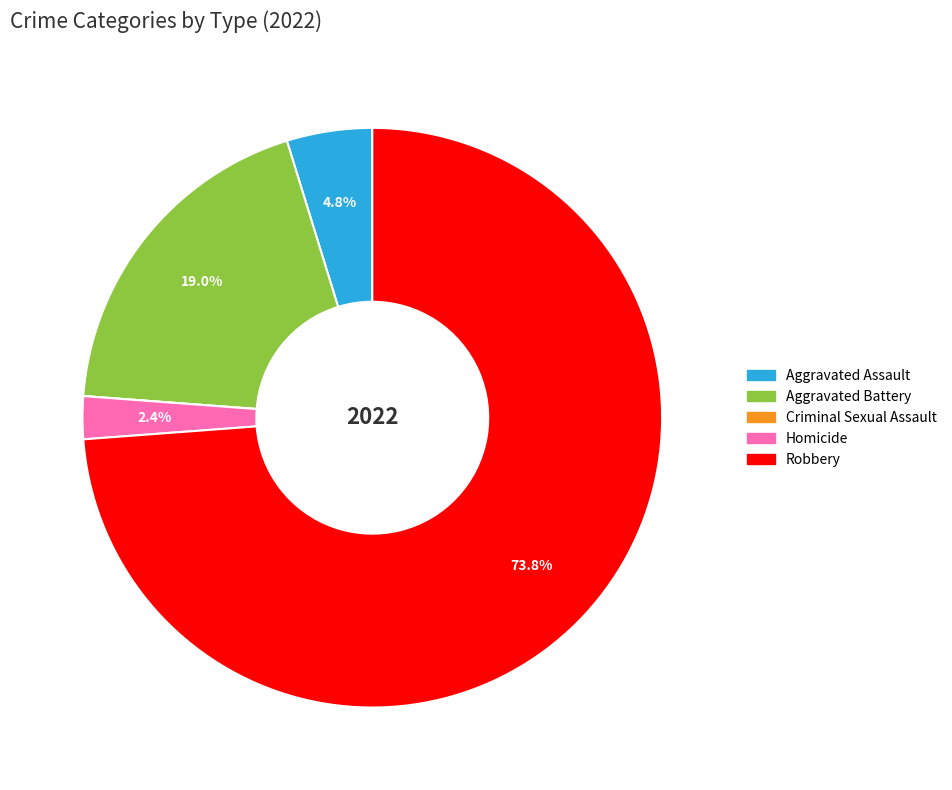

The Homicide slice represents 2% of the pie. True or false?

True